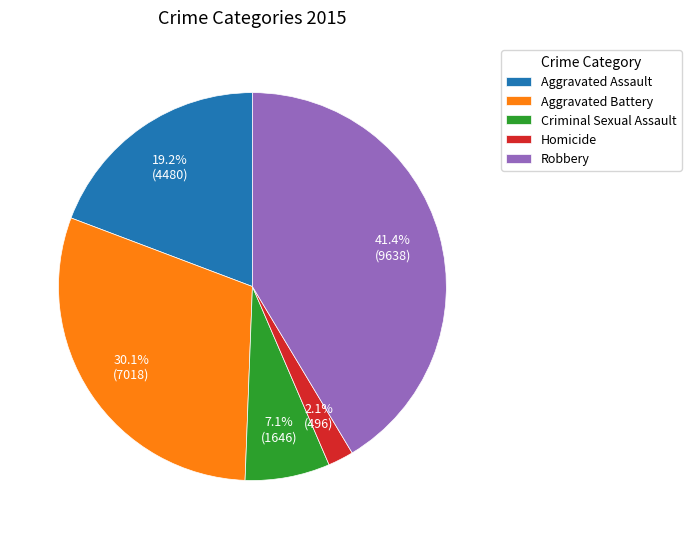

Does Criminal Sexual Assault account for over 50% of the chart?

No